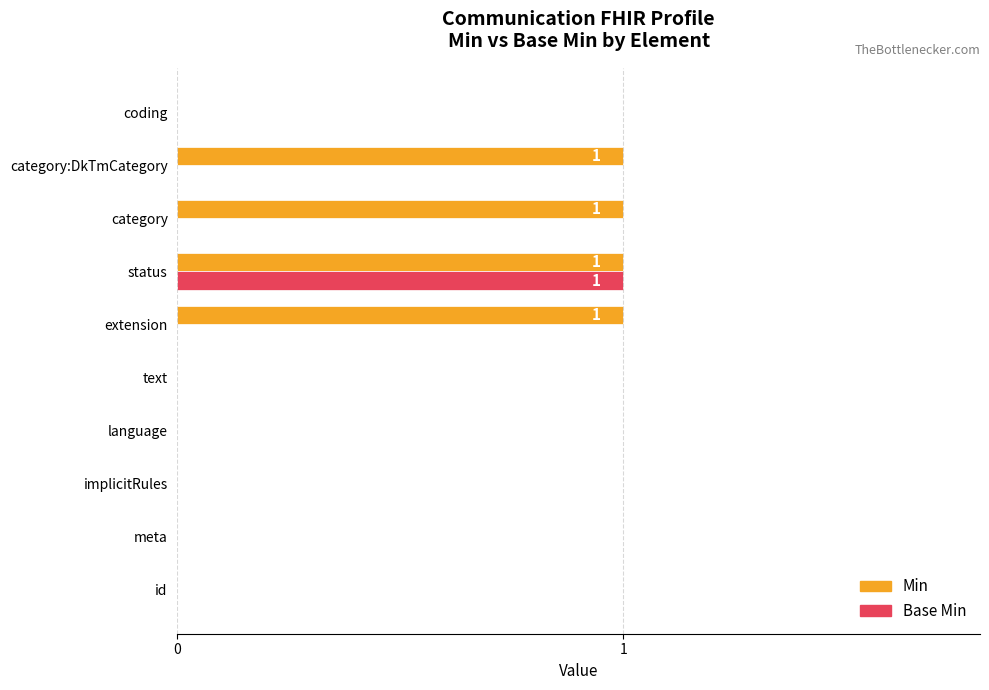

What is the maximum value shown in the chart?

1